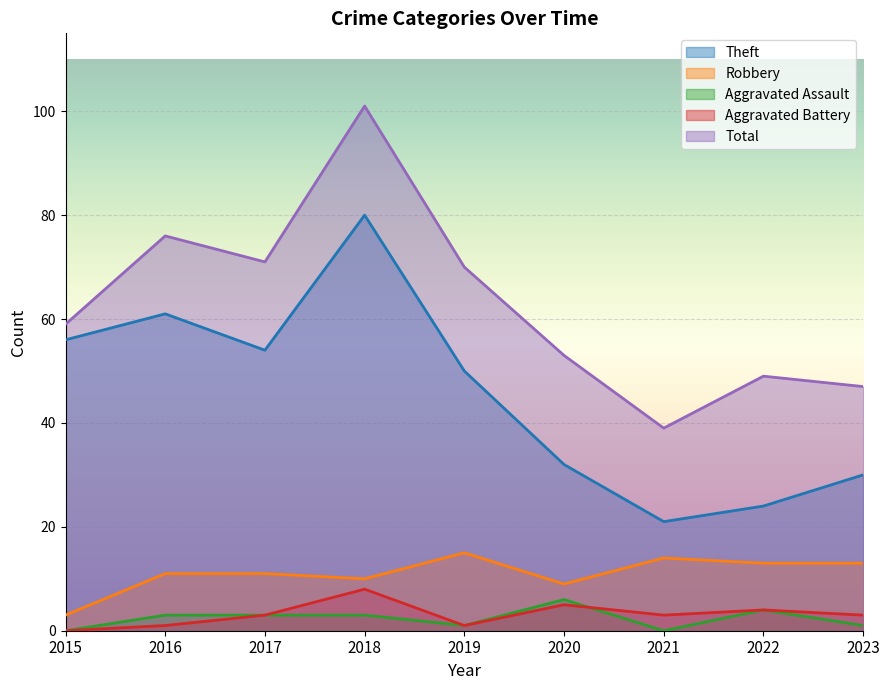

At which category is the sum across all series the highest?

2018